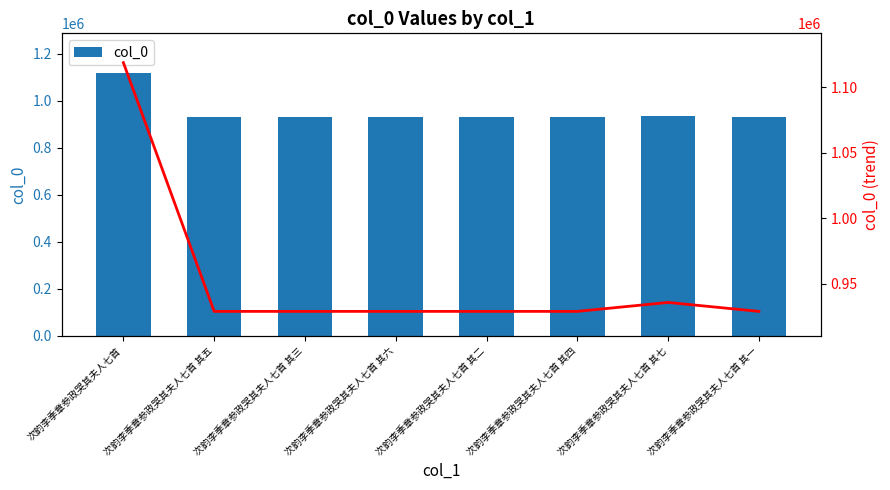

Which label corresponds to the smallest value in the chart?

次韵李季章参政哭其夫人七首 其三